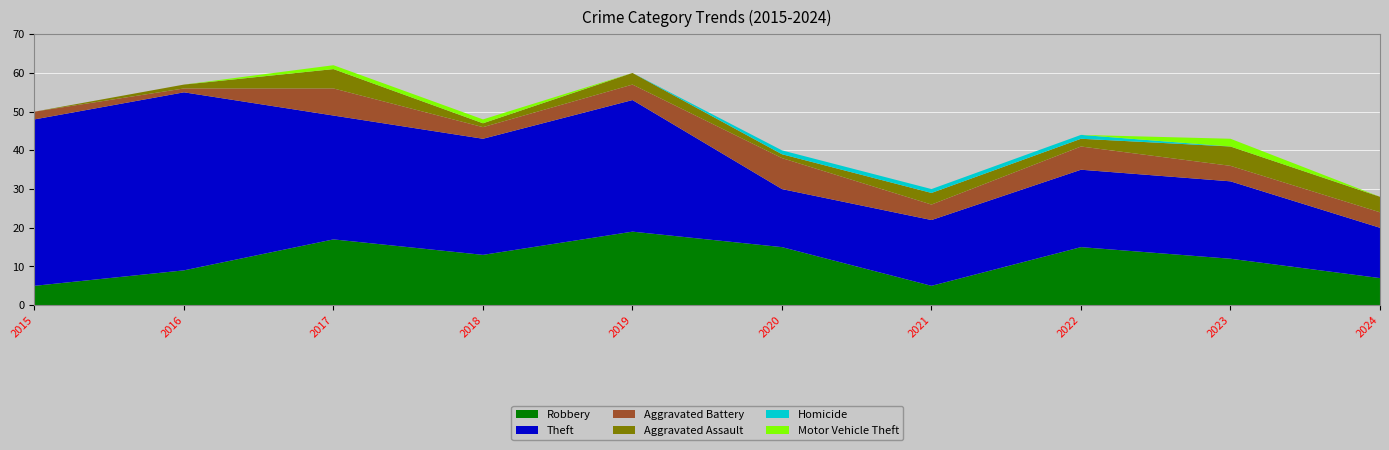

Reading left to right, what are all the values shown in this chart?

Robbery: 5	9	17	13	19	15	5	15	12	7
Theft: 43	46	32	30	34	15	17	20	20	13
Aggravated Battery: 2	1	7	3	4	8	4	6	4	4
Aggravated Assault: 0	1	5	1	3	1	3	2	5	4
Homicide: 0	0	0	0	0	1	1	1	0	0
Motor Vehicle Theft: 0	0	1	1	0	0	0	0	2	0